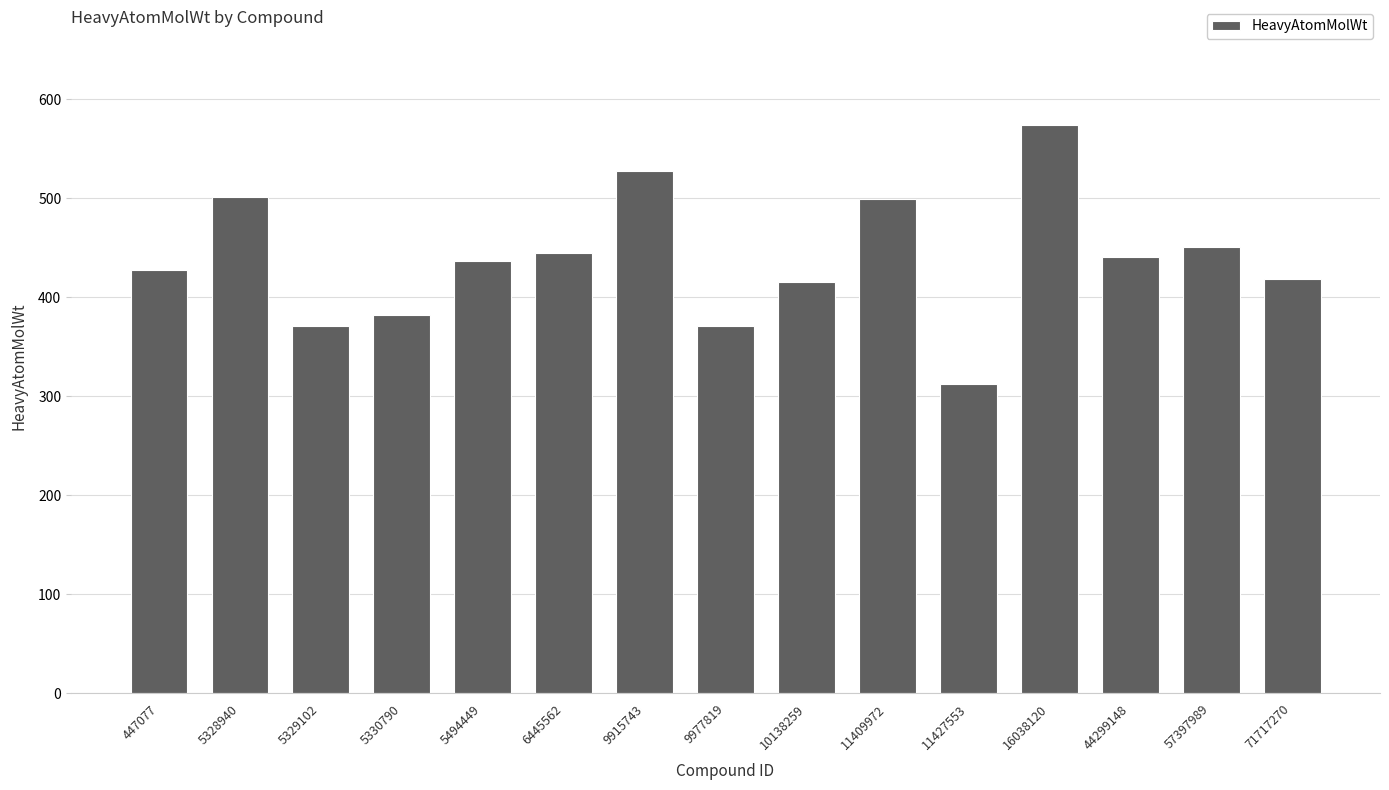

What is the difference between the maximum and minimum values?

261.6